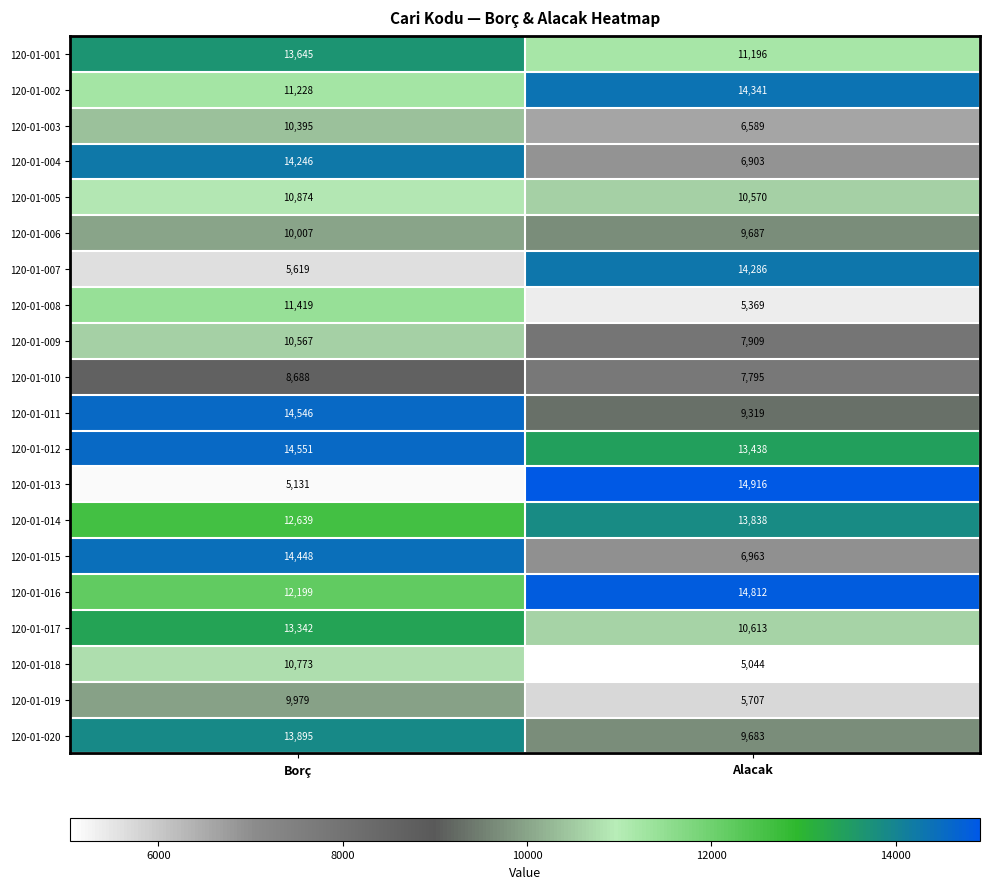

What is the total value across all series at Alacak?

198978